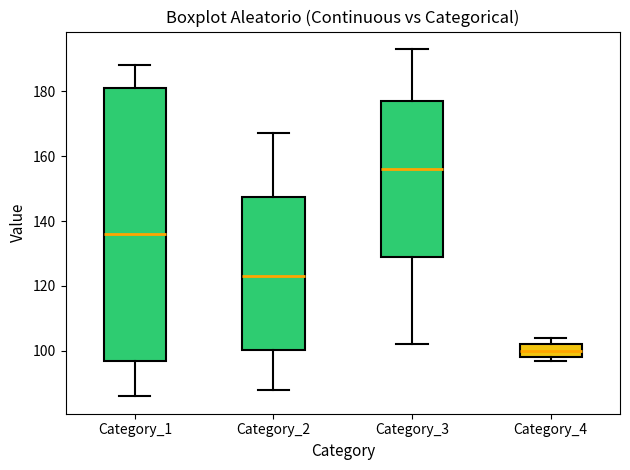

Reading left to right, read every box against the y-axis: the position of its median line, the range the box covers, and the ends of its whiskers. The values are not printed on the chart, so give them approximately, as read against the axis.

Category_1: median 136, box 98 to 182, whiskers 86 to 188
Category_2: median 124, box 100 to 148, whiskers 88 to 168
Category_3: median 156, box 130 to 178, whiskers 102 to 194
Category_4: median 100, box 98 to 102, whiskers 98 (just below the box's lower edge) to 104